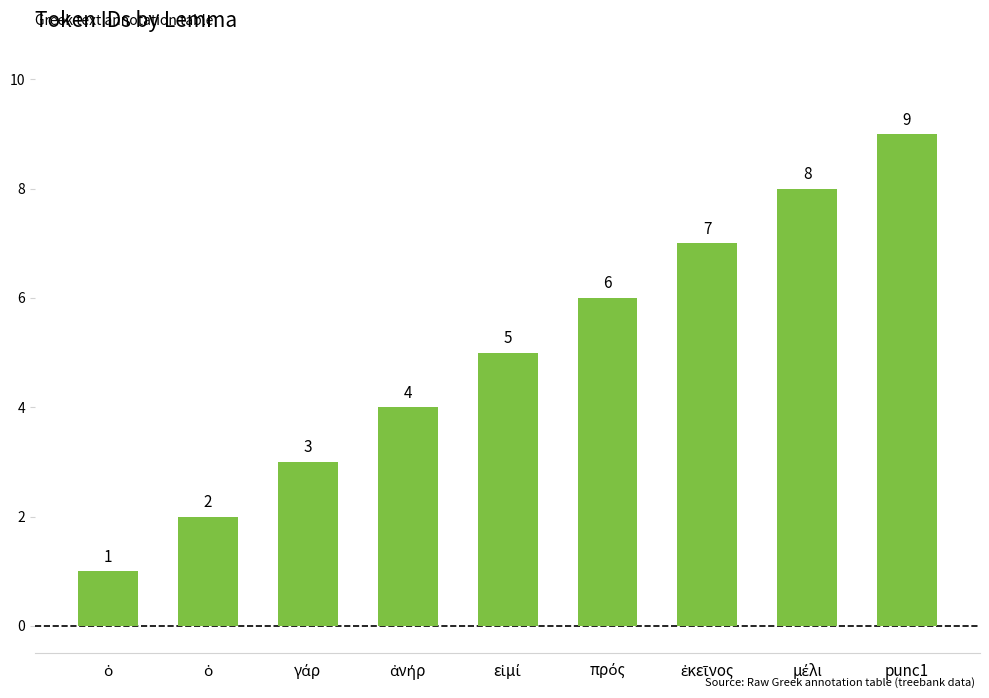

Reading right to left, transcribe all the data shown in this chart.

punc1=9	μέλι=8	ἐκεῖνος=7	πρός=6	εἰμί=5	ἀνήρ=4	γάρ=3	ὁ=2	ὁ=1